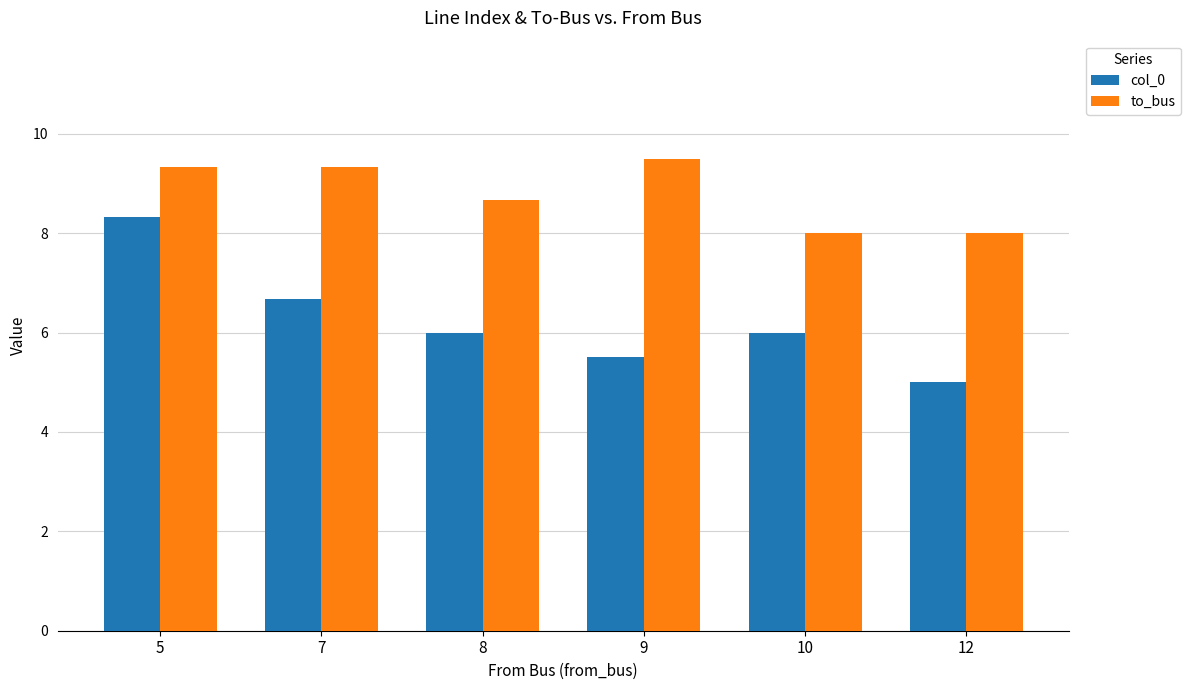

Is it true that col_0 equals 5.5 at 9?

True